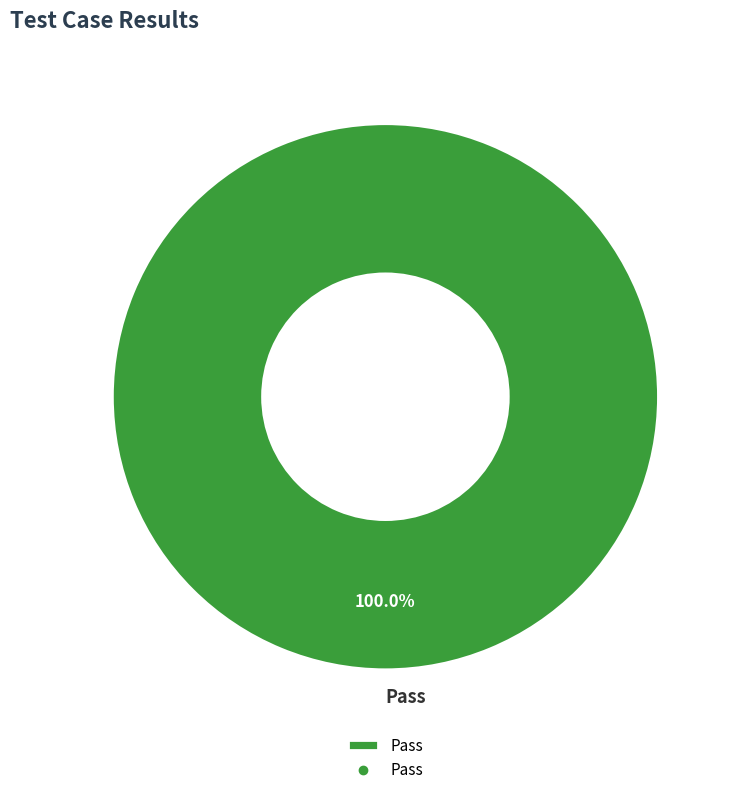

Is Pass the majority of the pie?

Yes